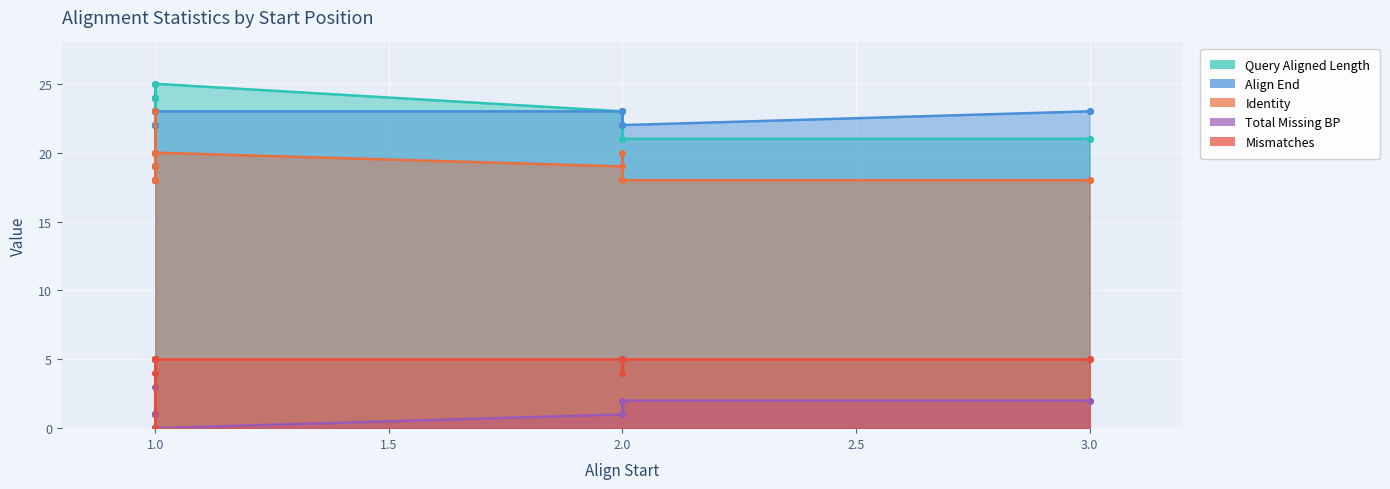

At which category is the sum across all series the highest?

1